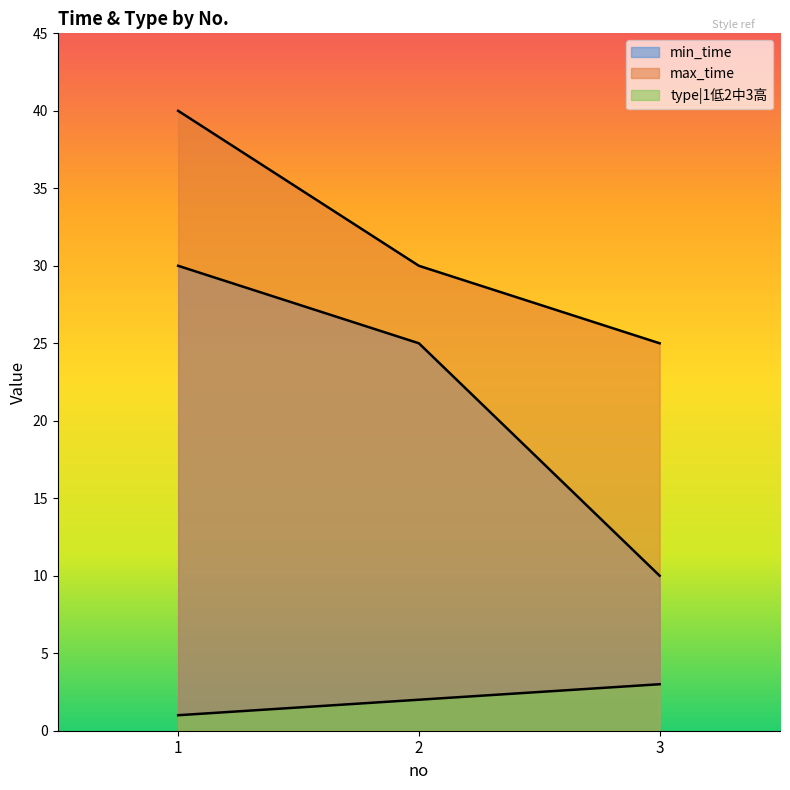

At which label does max_time reach its peak?

1